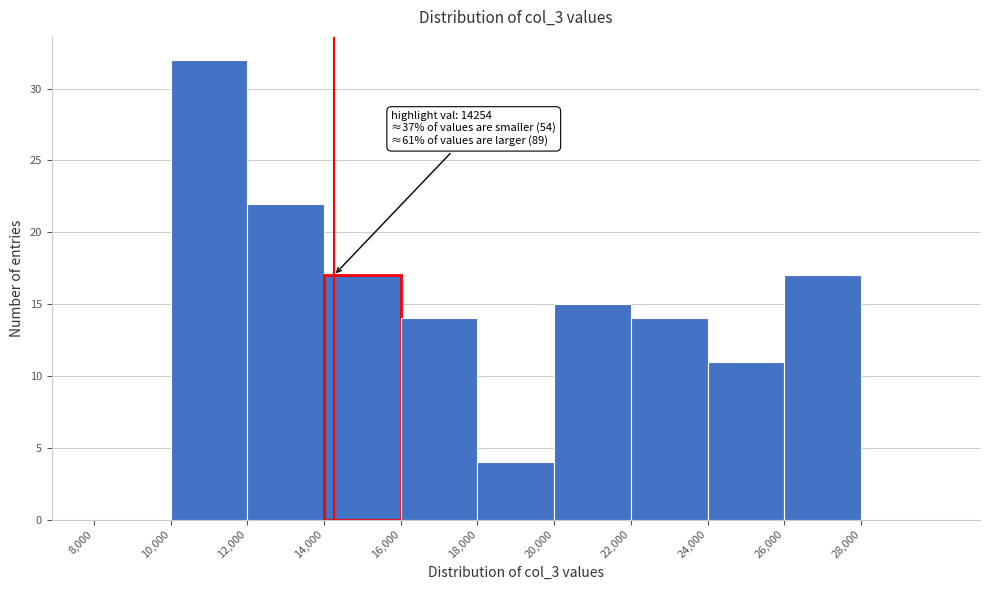

Which range on the x-axis has the tallest bar?

10000 to 12000